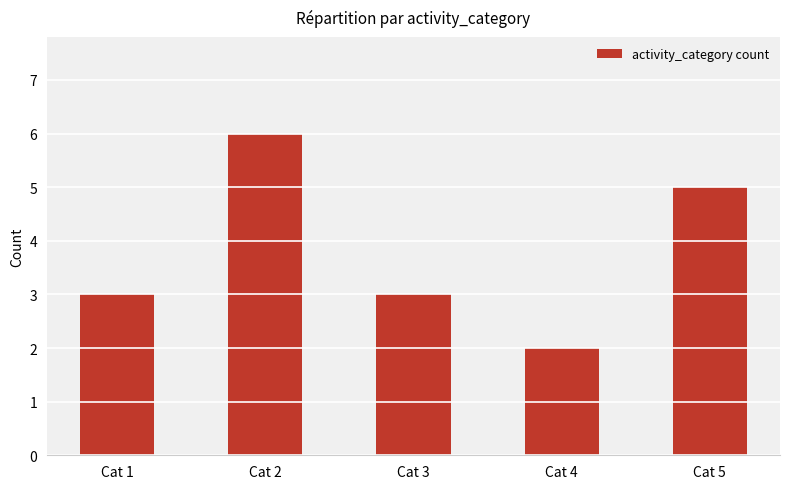

Which category has the lowest value across all series?

Cat 4